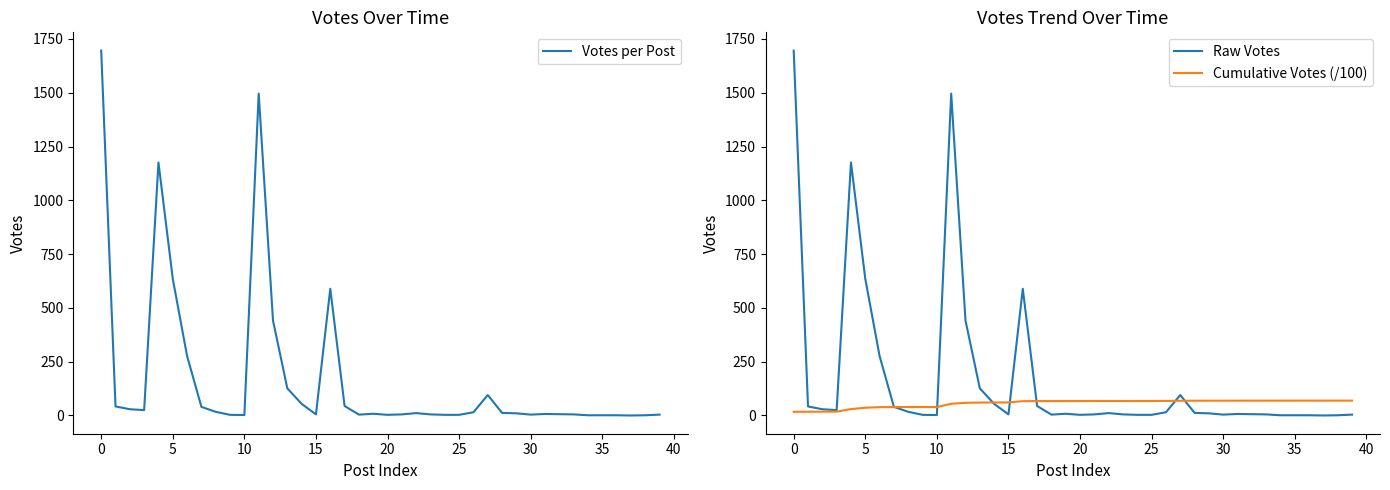

What is the average value of the Votes per Post series?

172.5